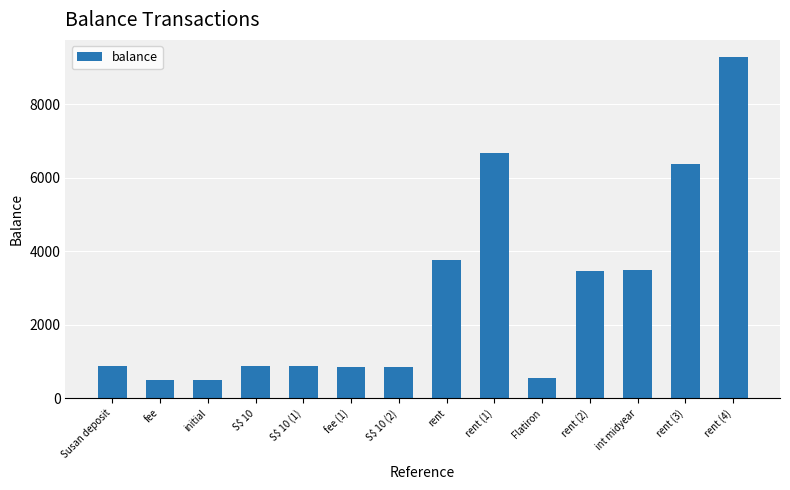

What is the label of the 6th bar from the left?

fee (1)